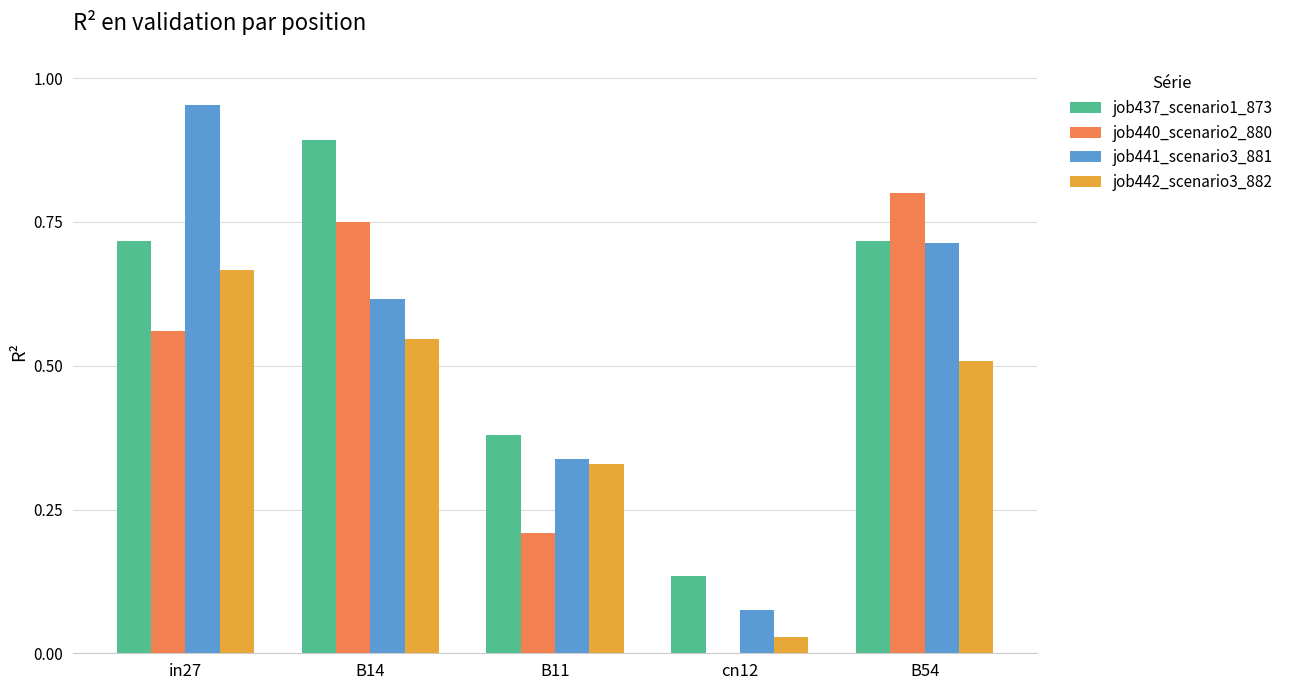

What are all the series names shown in the legend?

job437_scenario1_873, job440_scenario2_880, job441_scenario3_881, job442_scenario3_882